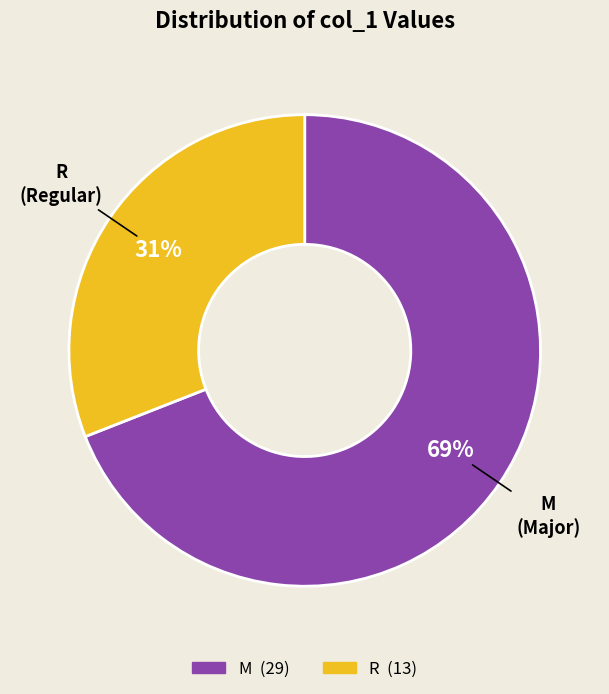

Does M account for over 50% of the chart?

Yes